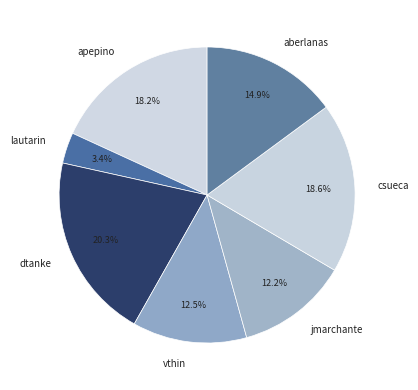

What is the ratio of the value at apepino to the value at aberlanas?

1.2